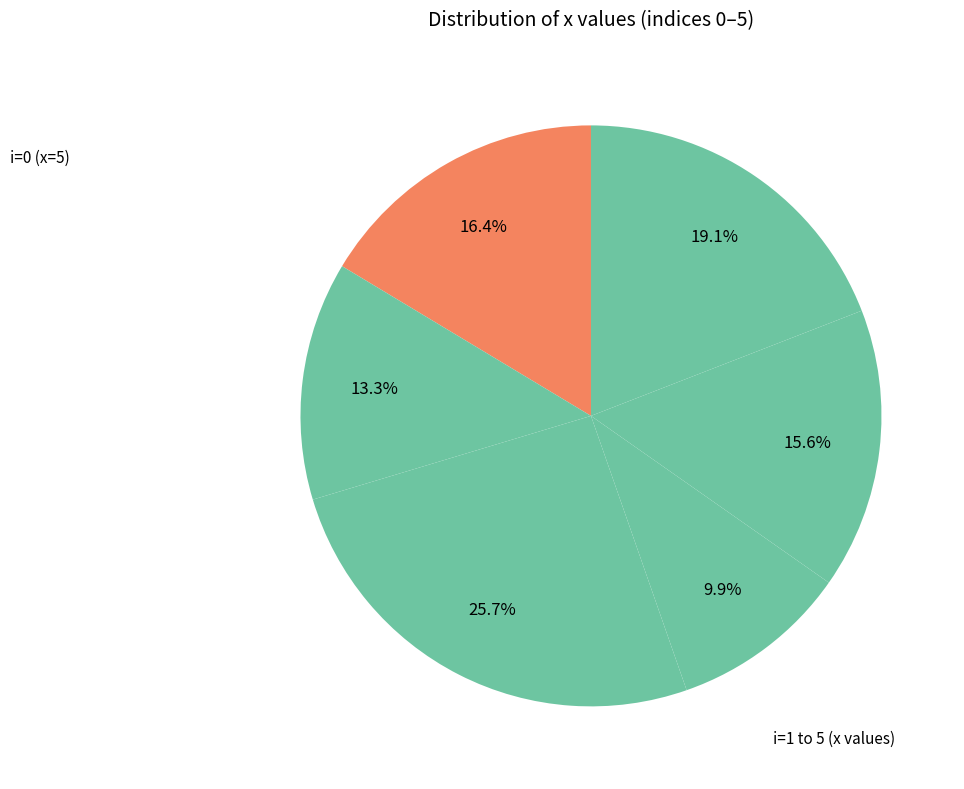

Count the number of slices in the pie.

6